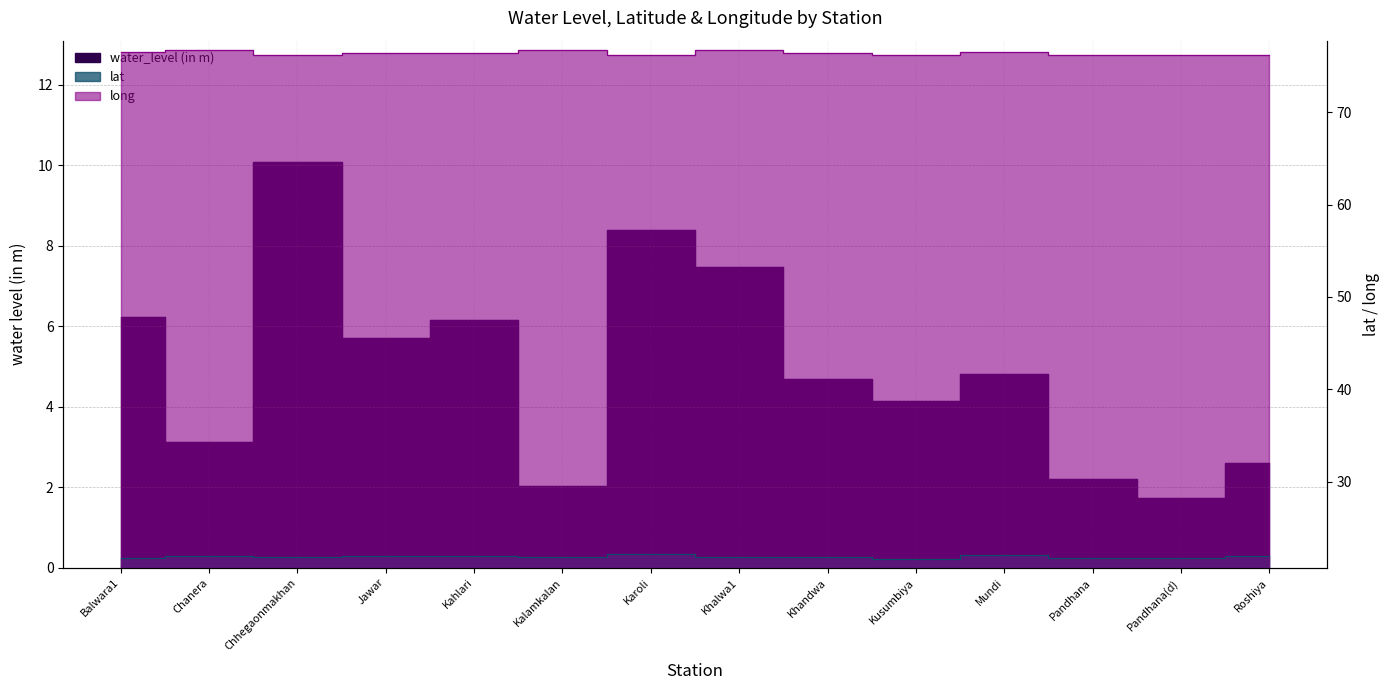

True or false: water_level (in m) and long intersect in this chart.

False